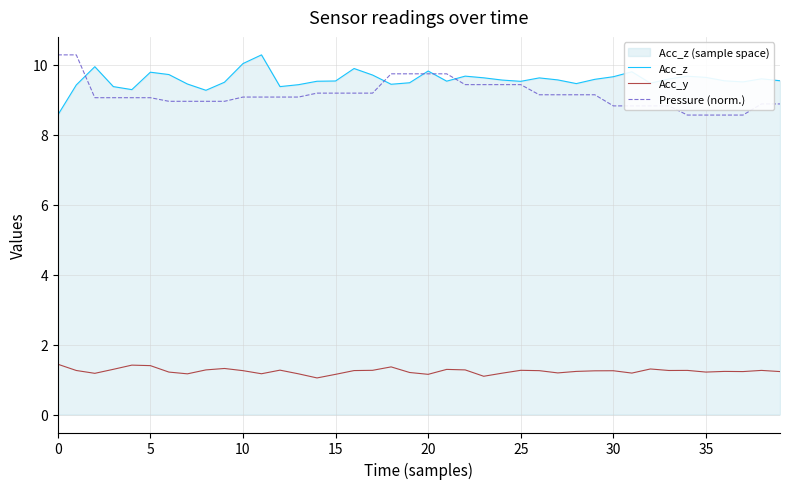

Does the chart display data point markers on the line(s)?

No